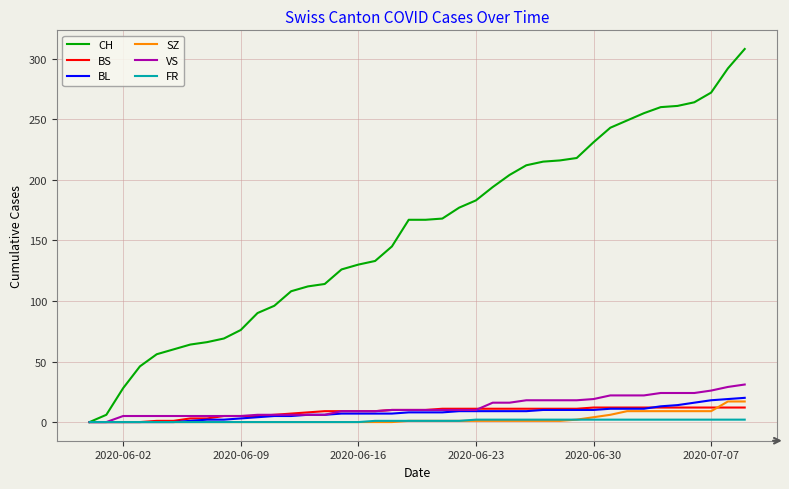

What is the highest value of the SZ series?

17